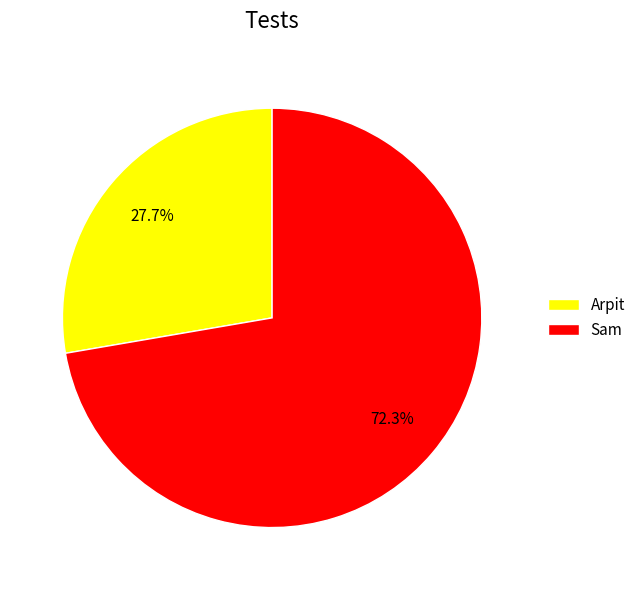

Which has a higher value, Arpit or Sam?

Sam